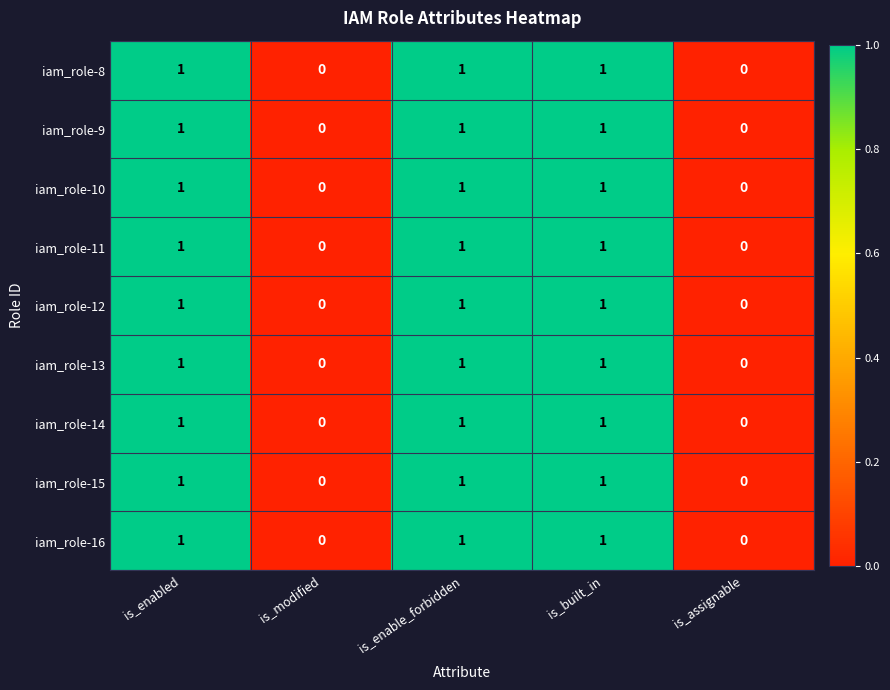

The iam_role-12 series shows 0 at is_assignable. True or false?

True